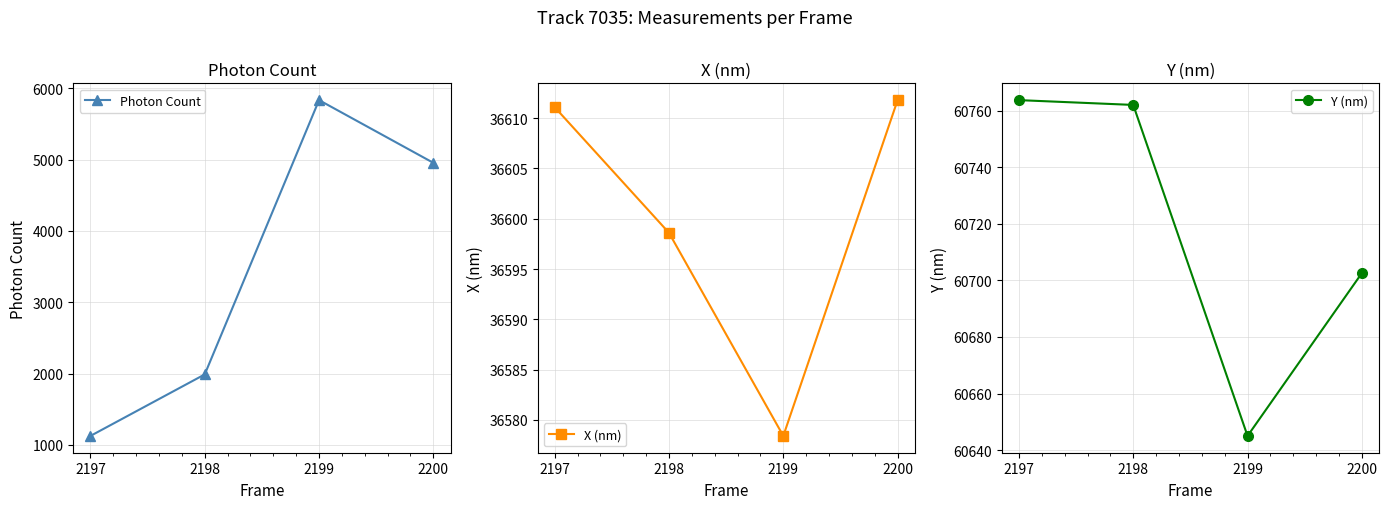

How many values in the X (nm) series are below 36611?

2